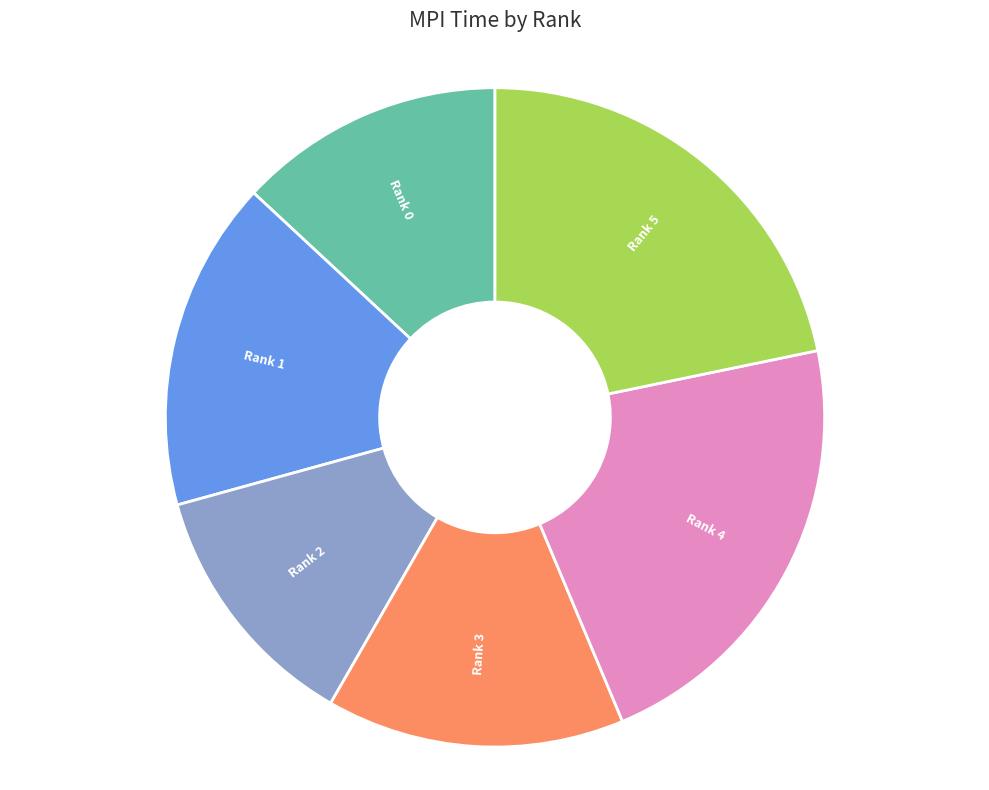

How many slices are in this pie chart?

6